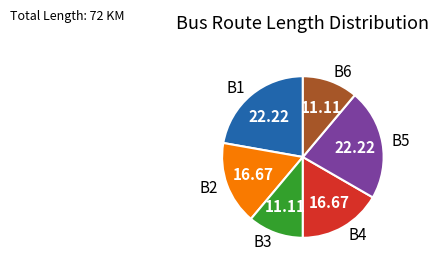

Does B3 represent more than half of the total?

No